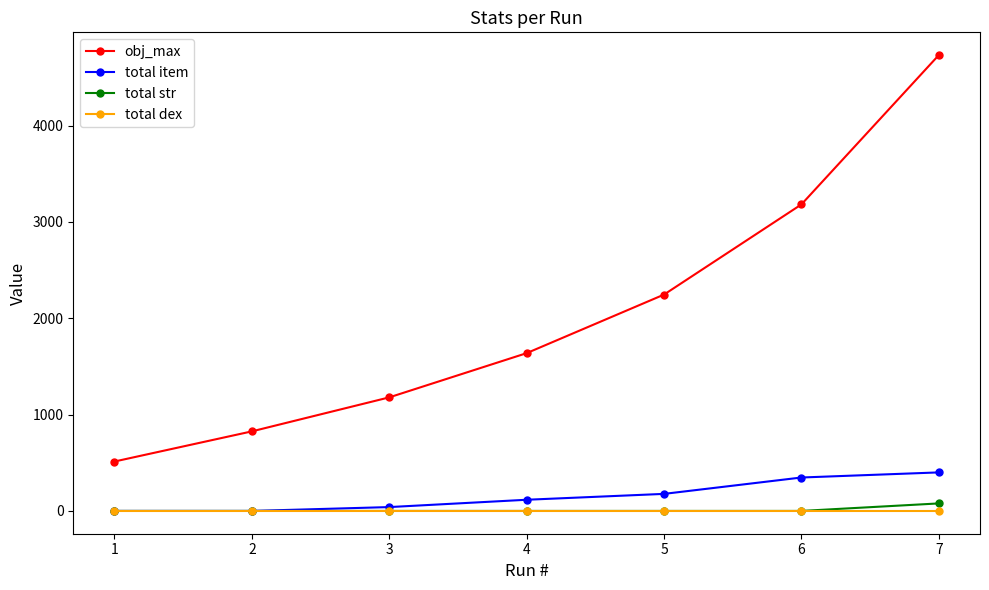

Reading left to right, transcribe all the data shown in this chart.

obj_max: 513	826	1179	1638	2246	3182	4732
total item: 0	0	40	116	177	347	400
total str: 0	0	0	0	0	0	78
total dex: 0	0	0	0	0	0	0